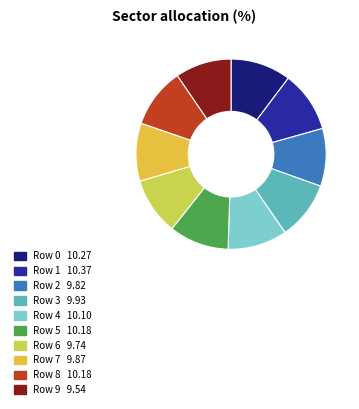

Is there a majority slice in this chart?

No